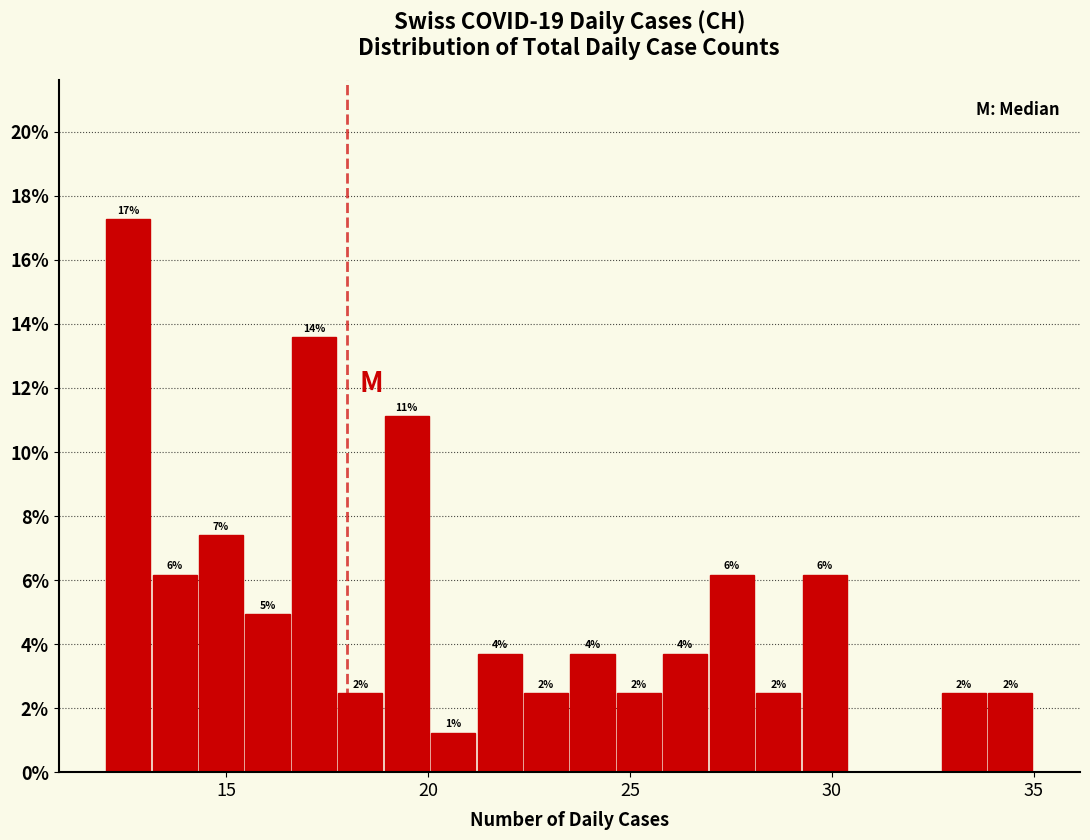

Around what value on the x-axis is the tallest bar? Give the approximate position of its centre, as read against the axis.

12.5